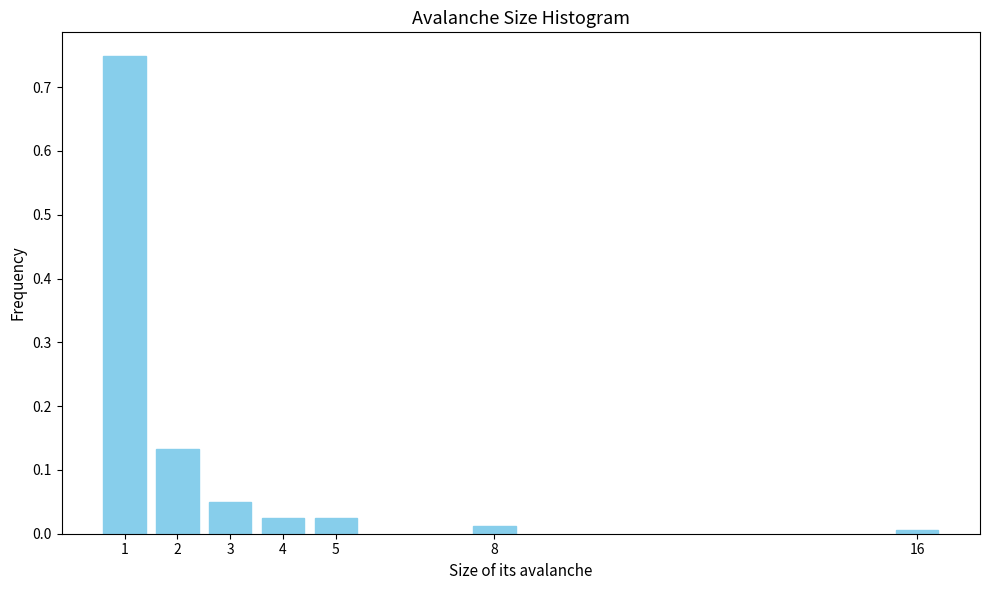

The value at 2 is 0.2. True or false?

False